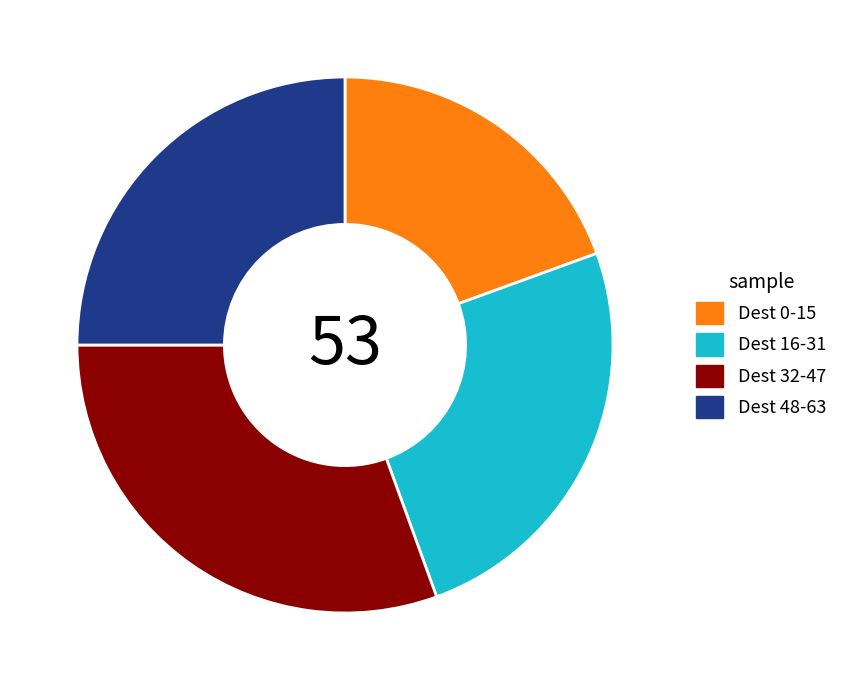

True or false: Dest 0-15 accounts for 33% of the total.

False